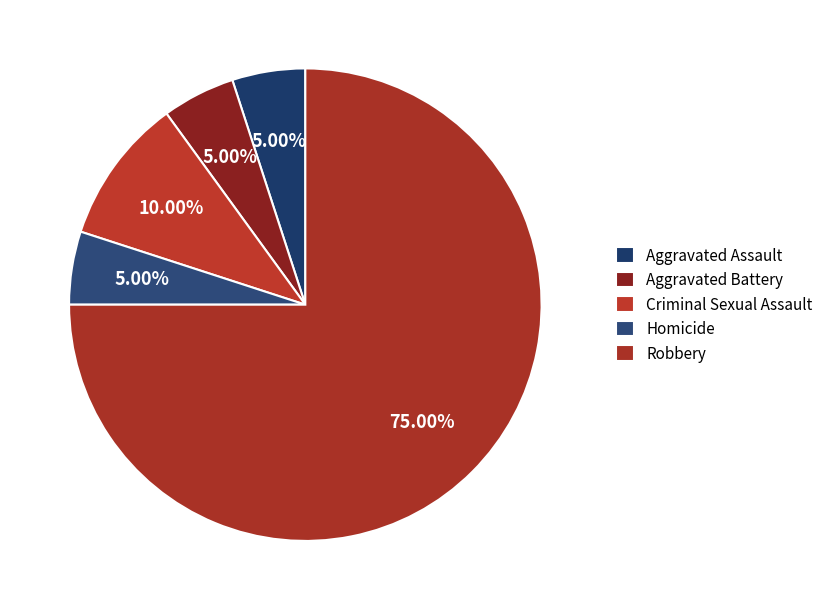

What percentage is the Criminal Sexual Assault slice, to the nearest percent?

10%